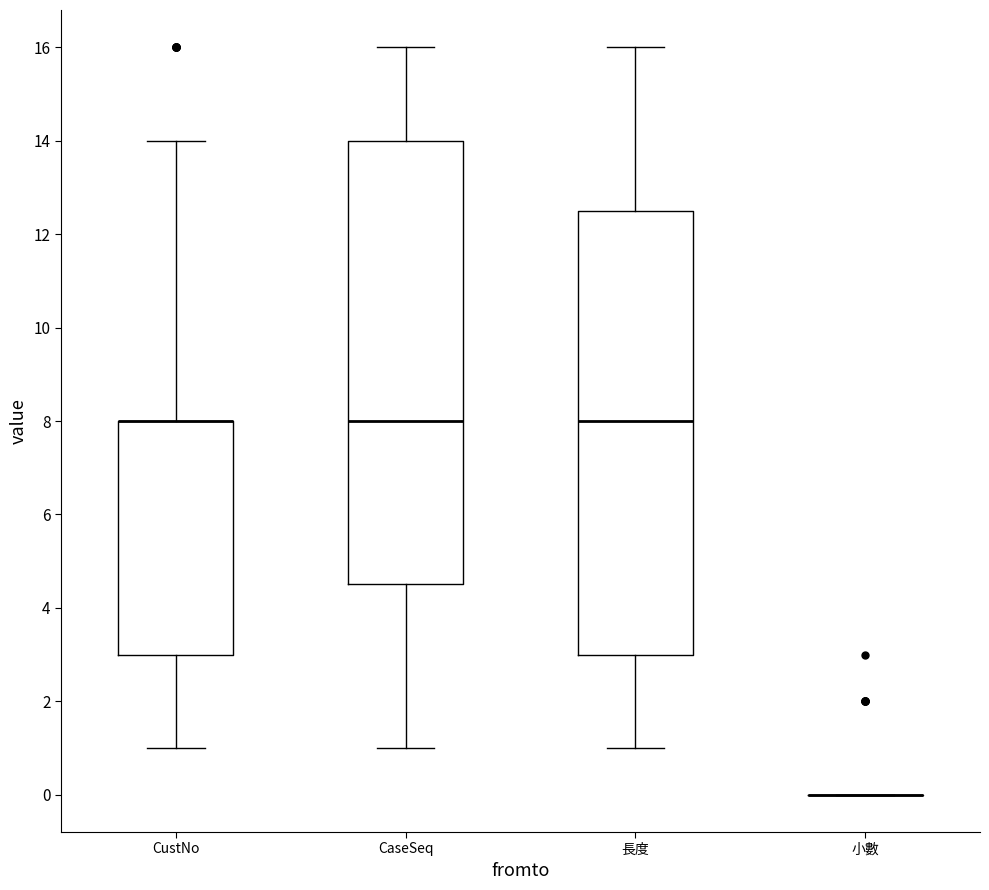

Where is the upper edge of the box for CustNo on the y-axis? The values are not printed on the chart, so give them approximately, as read against the axis.

8.0